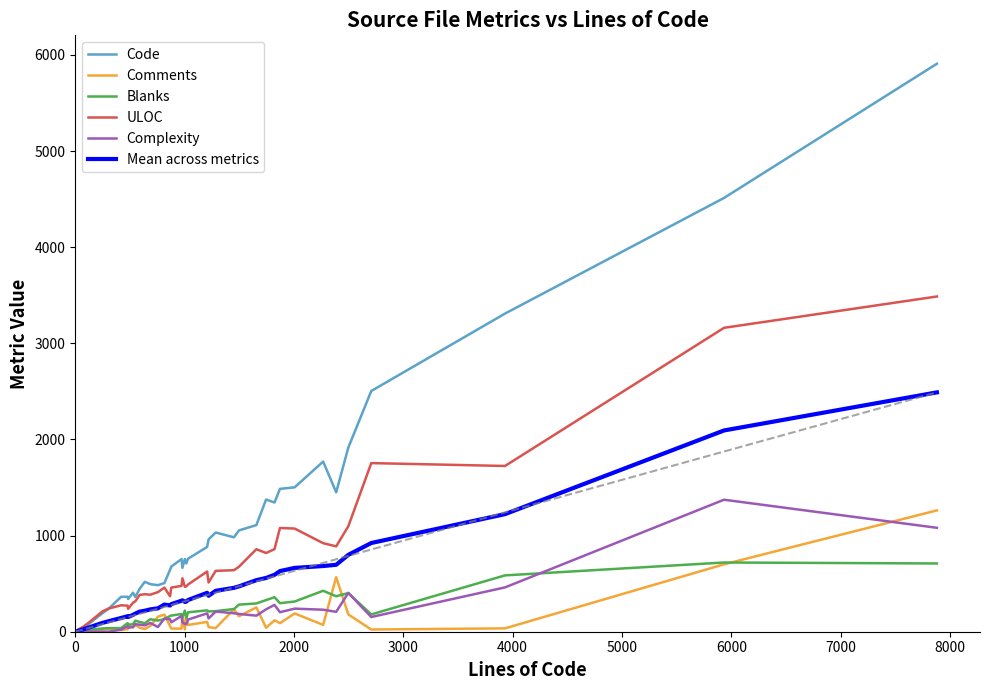

Which series has the widest spread of values?

Code